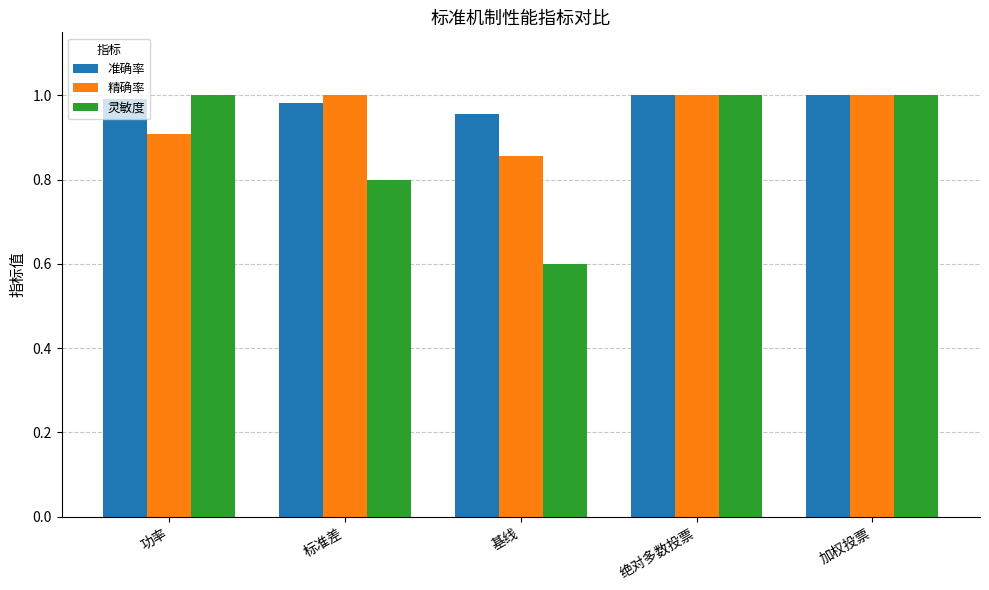

What position from the left is 绝对多数投票?

4